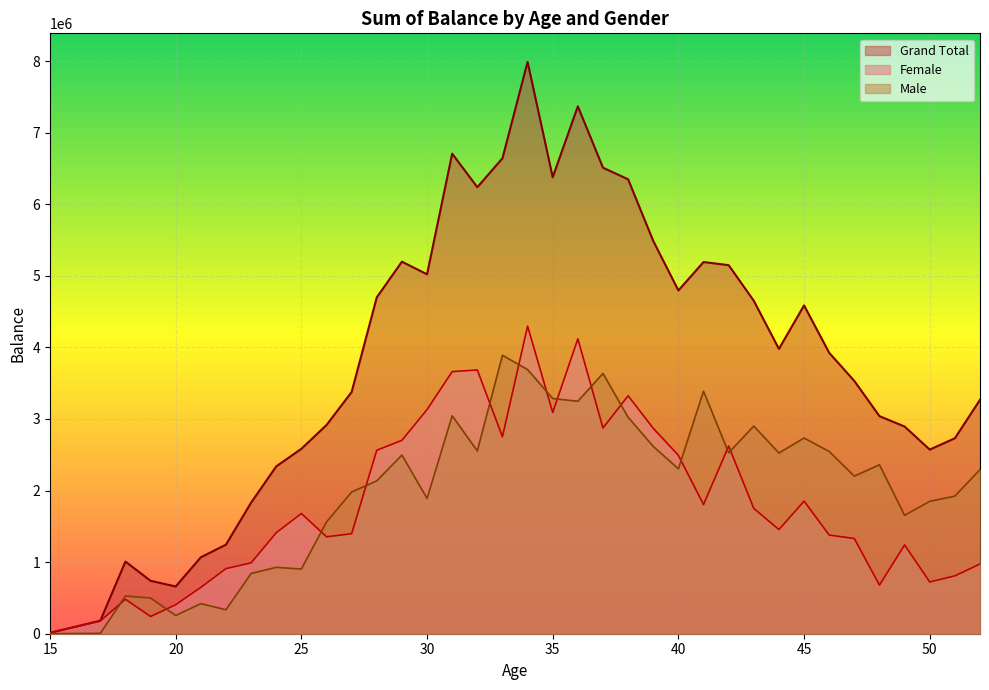

How many lines are shown in the chart?

3